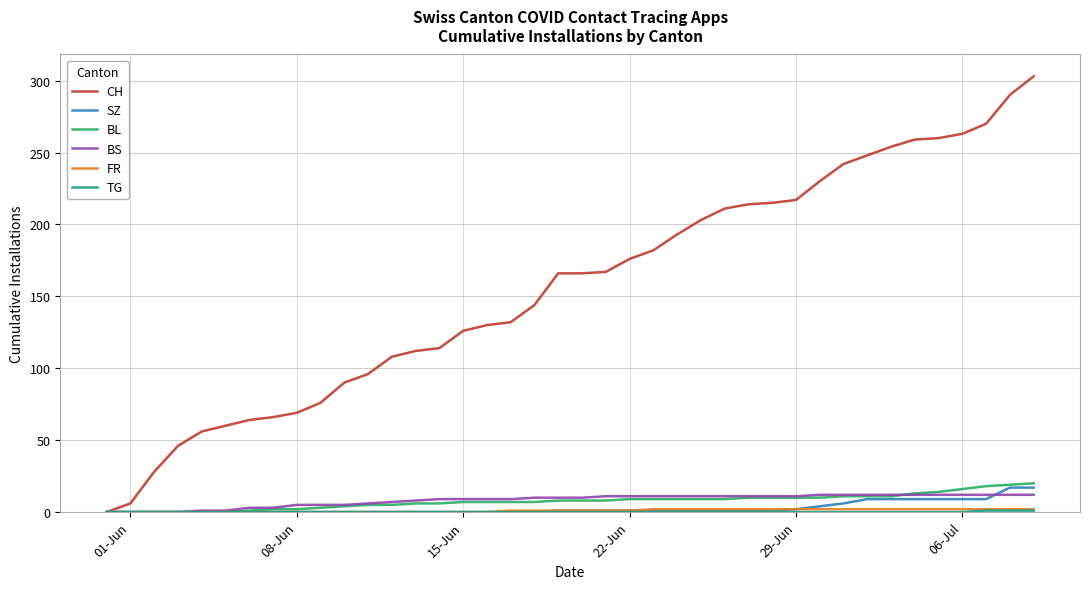

Which series has the largest total across all categories?

CH